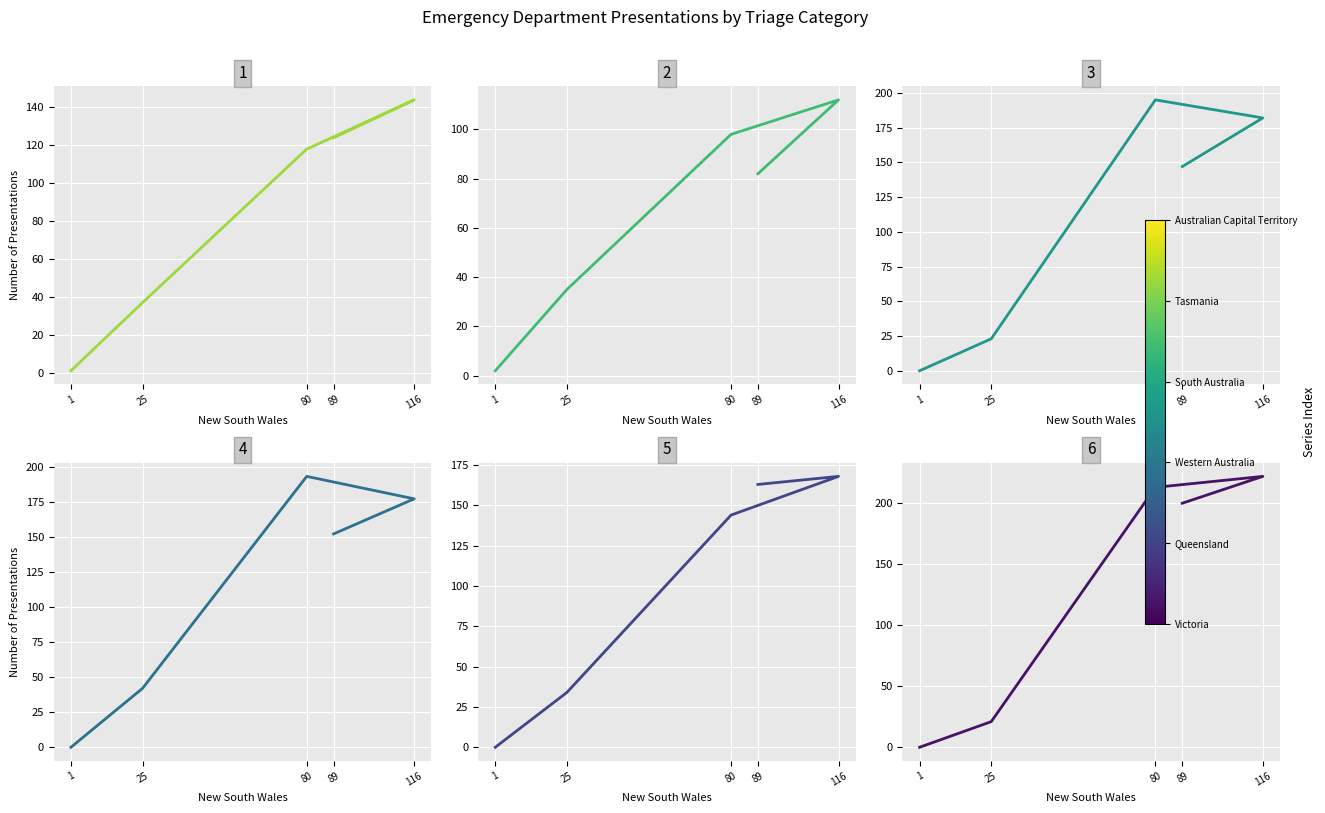

True or false: Australian Capital Territory and South Australia cross at least once.

True